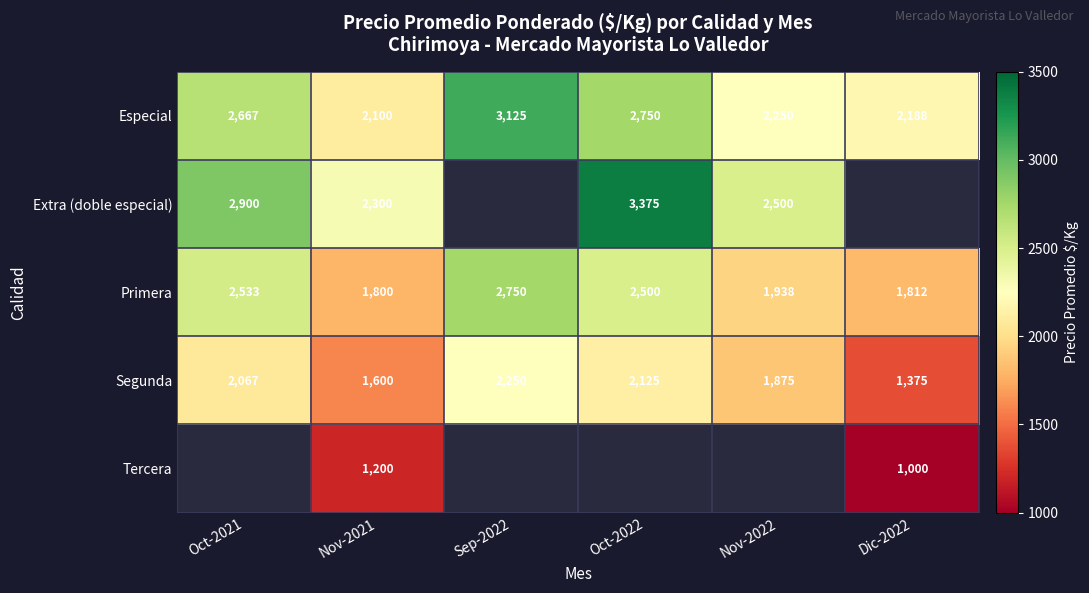

At Nov-2021, list the series in order from largest to smallest.

Extra (doble especial), Especial, Primera, Segunda, Tercera